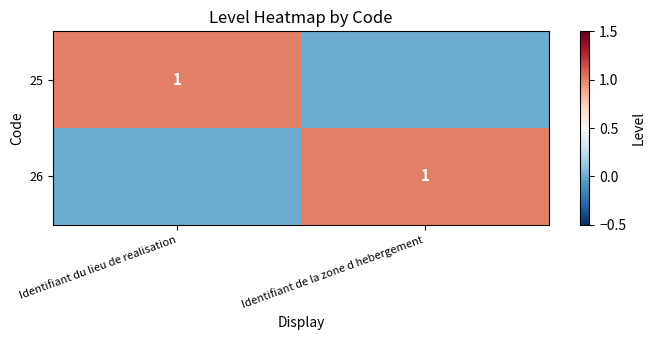

True or false: 26 has a value of 2 at Identifiant de la zone d hebergement.

False